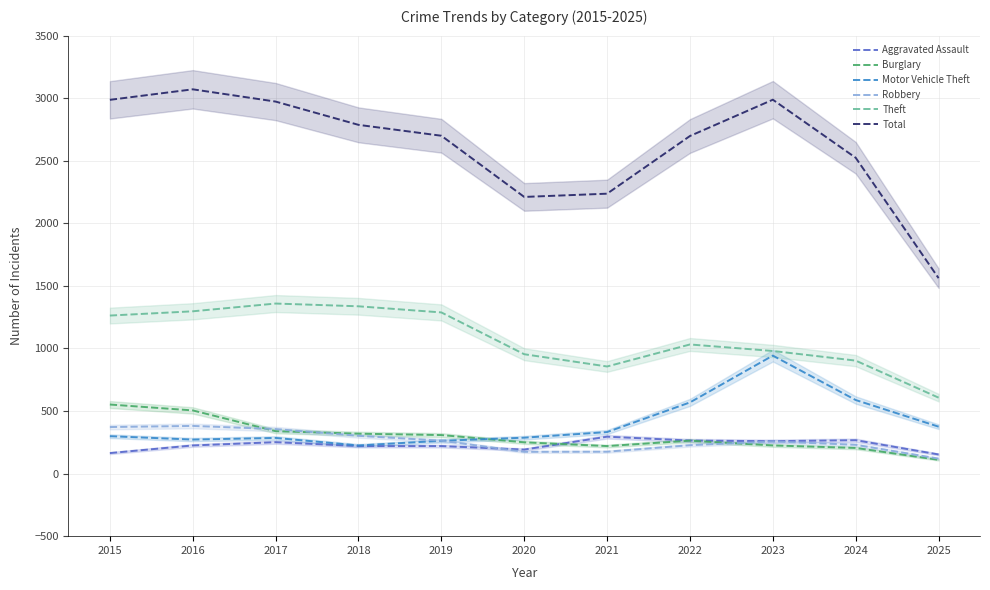

Which series changed the most between 2017 and 2025?

Total